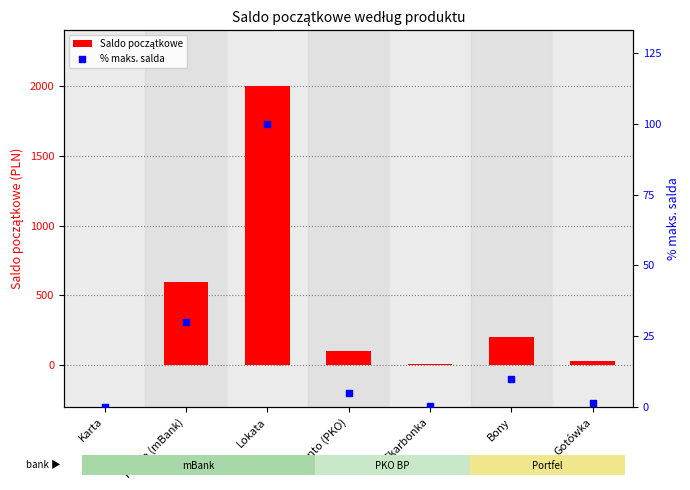

At which category is the sum across all series the highest?

Lokata